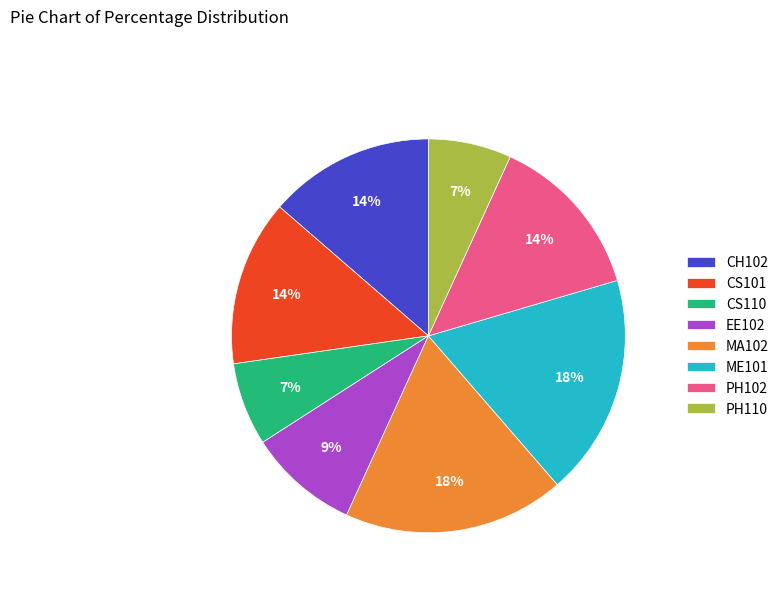

Does PH102 represent more than half of the total?

No